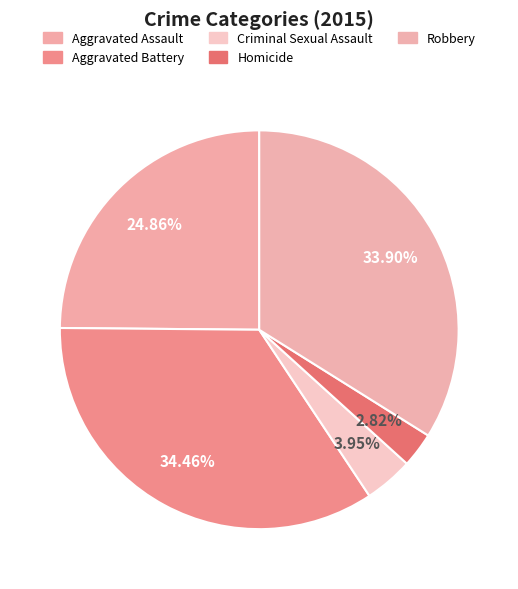

Is it true that Homicide is 3% of the pie?

True